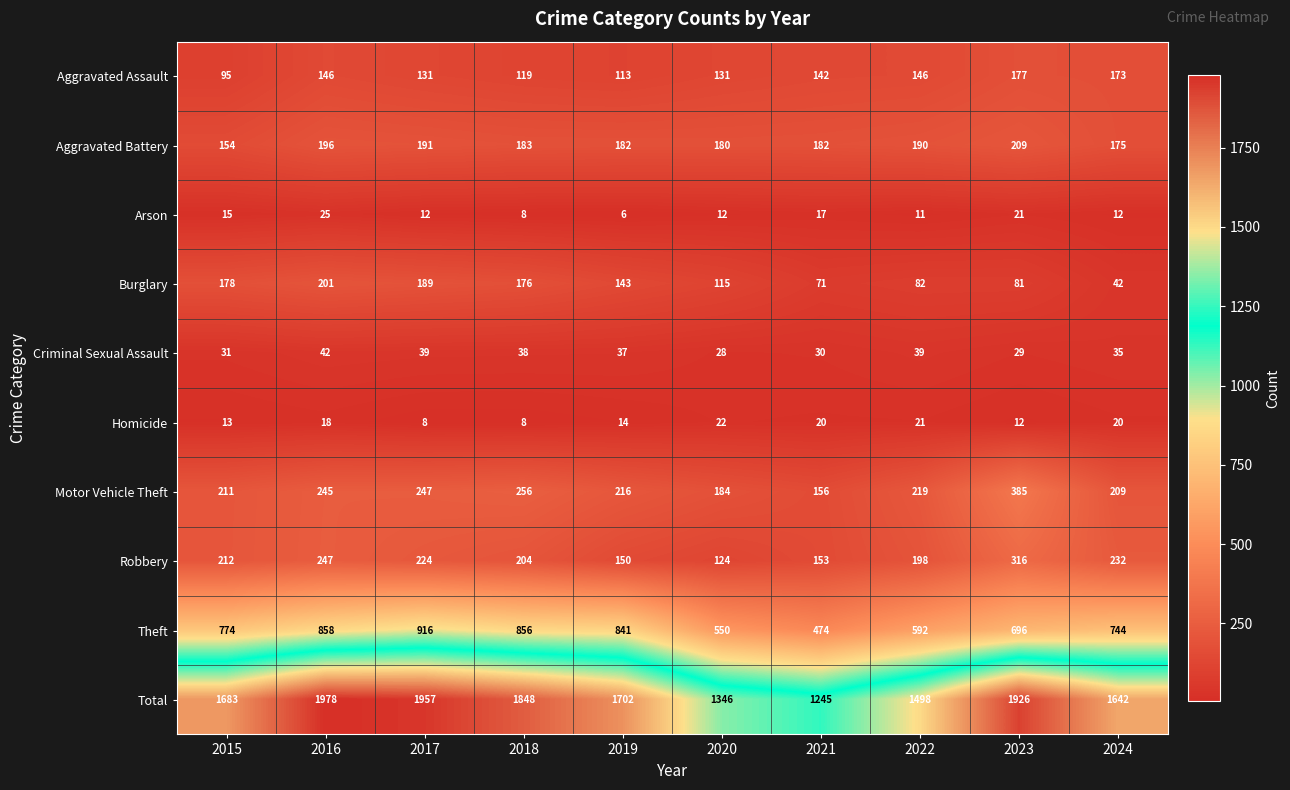

The value of Criminal Sexual Assault at 2024 is 35. True or false?

True